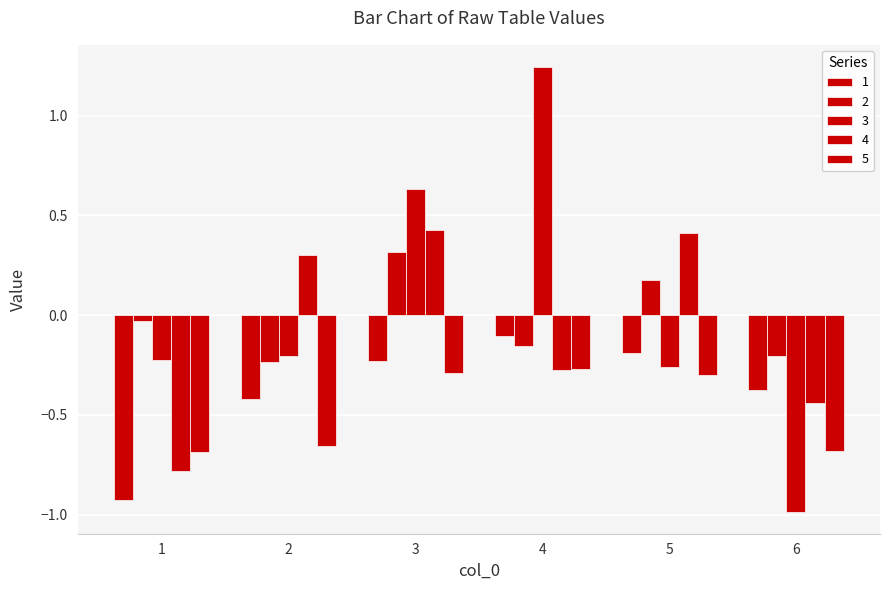

How many groups of bars are there?

6